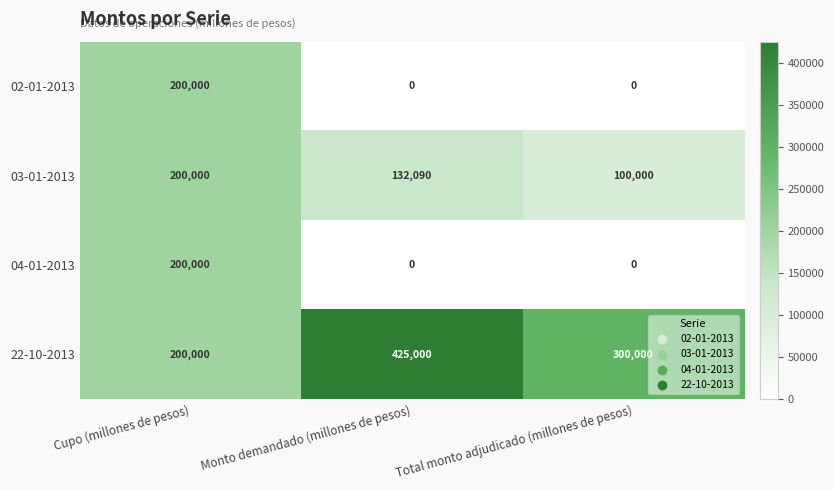

The 02-01-2013 series shows 61091 at Cupo (millones de pesos). True or false?

False